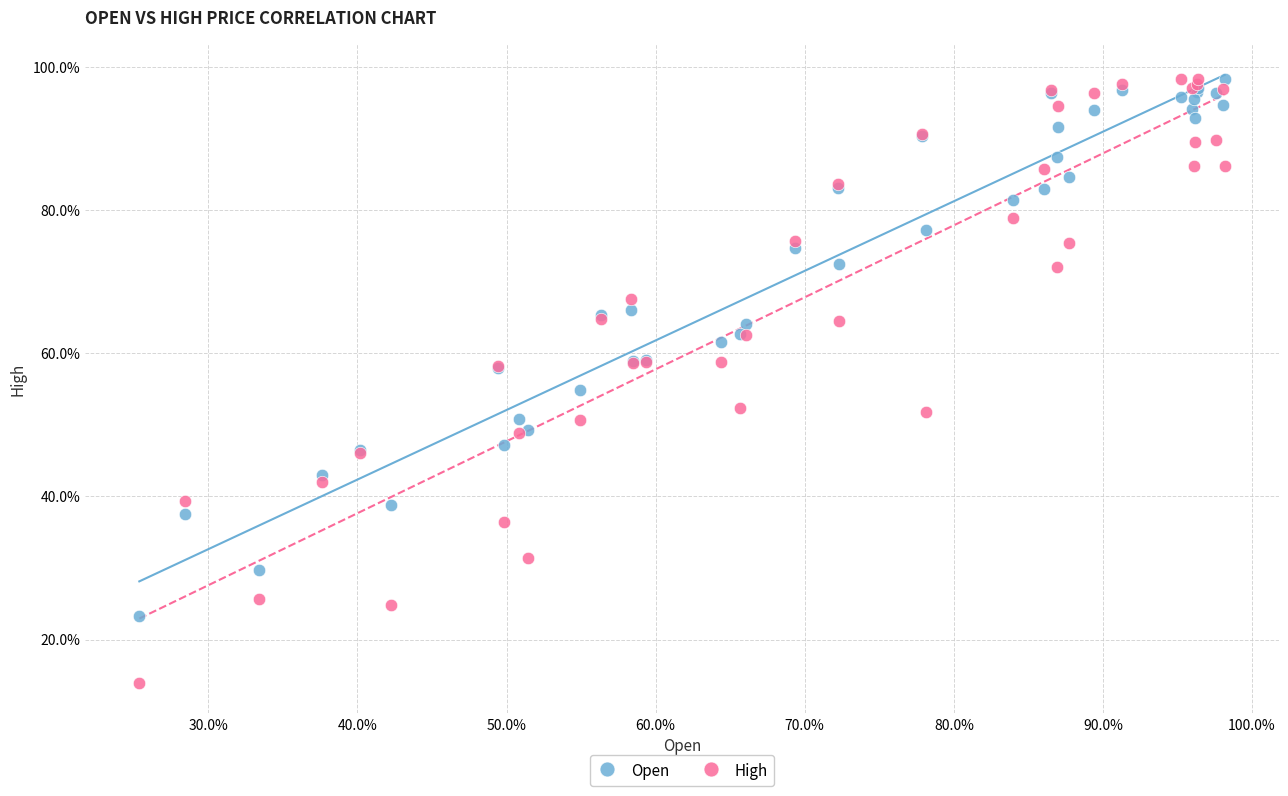

What are all the series names shown in the legend?

Open, High